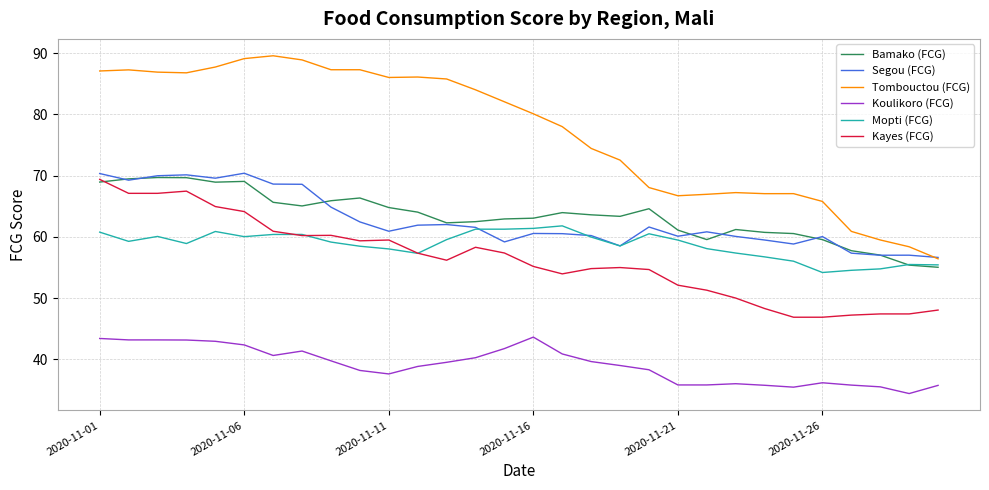

True or false: Koulikoro (FCG) and Mopti (FCG) cross at least once.

False